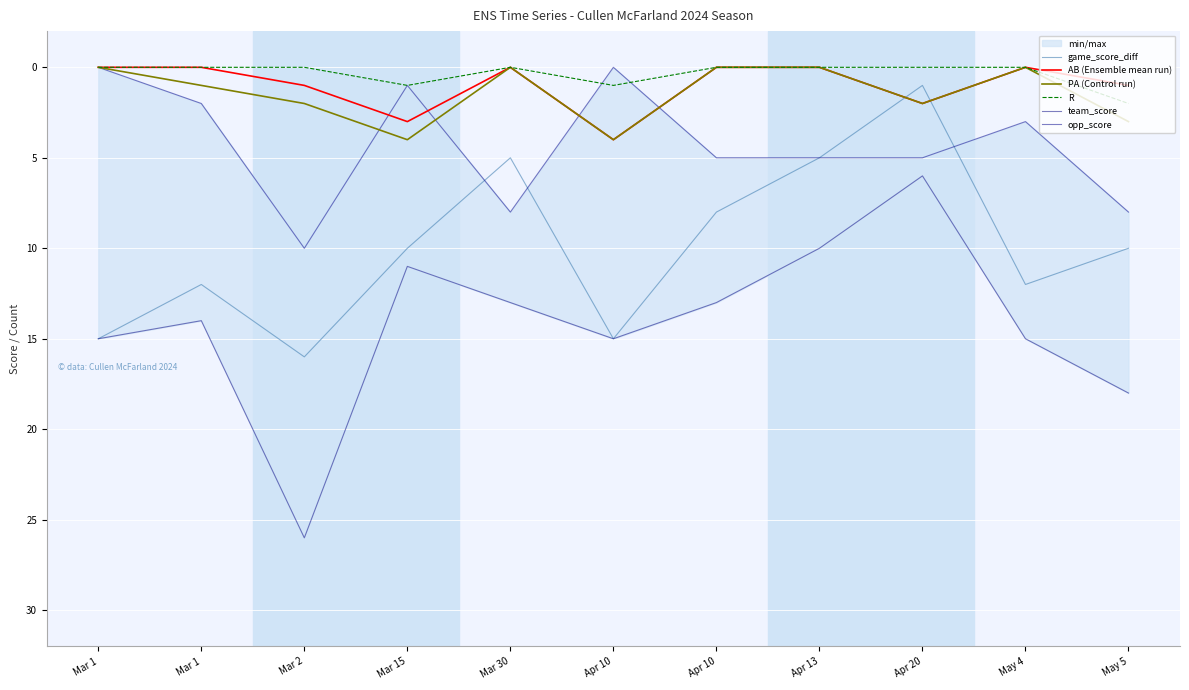

Where is R nearest to the value 1?

Mar 15